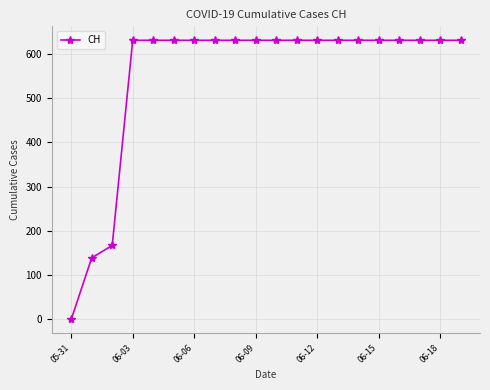

Does the chart display data point markers on the line(s)?

Yes